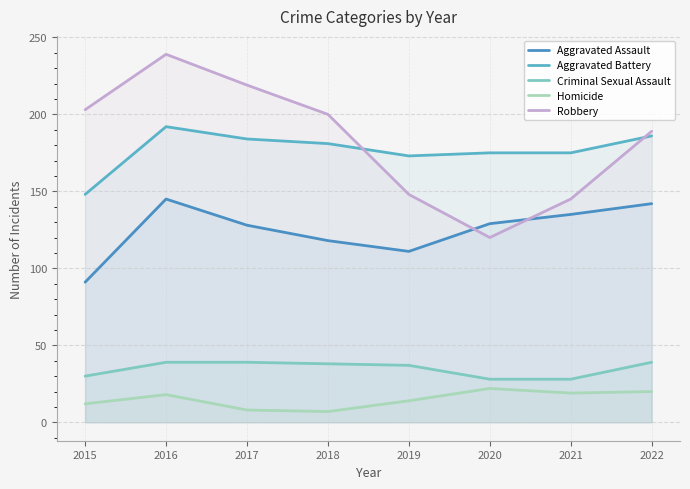

How many lines are shown in the chart?

5